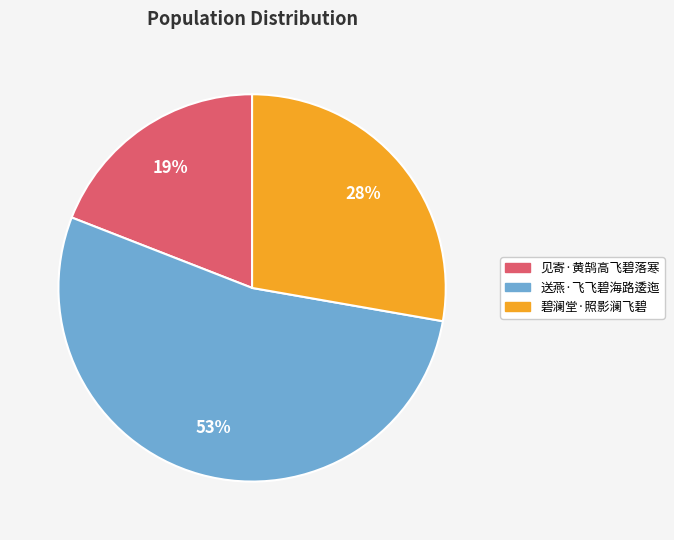

Does any single category account for the majority?

Yes